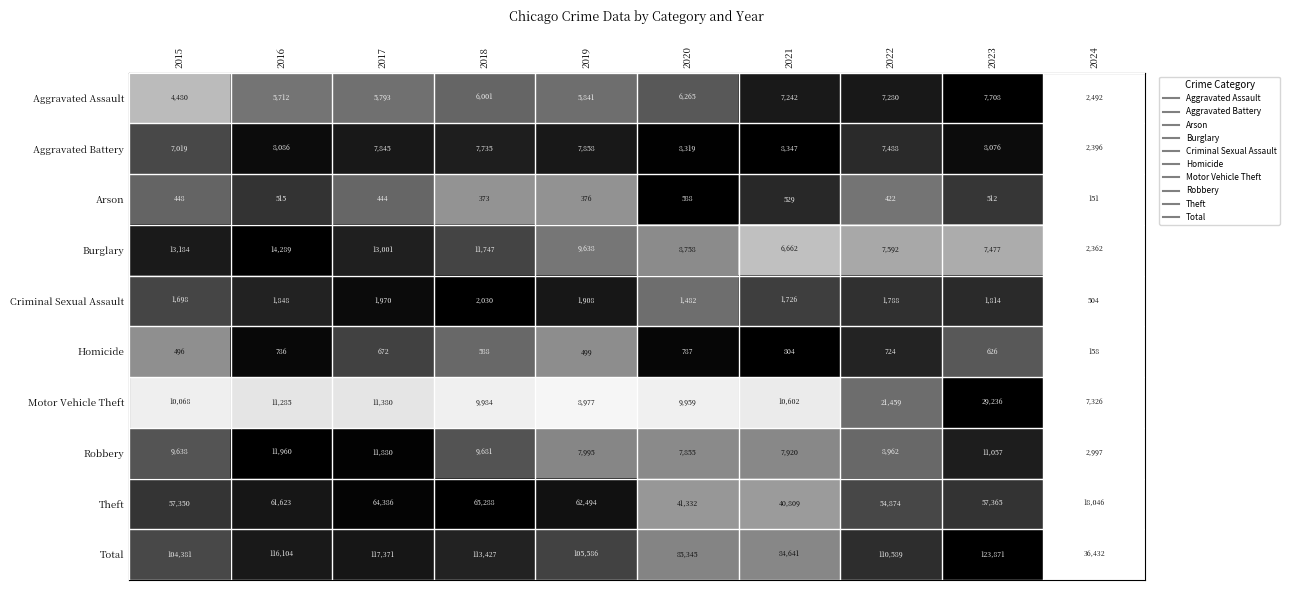

The value of Motor Vehicle Theft at 2023 is 29236. True or false?

True